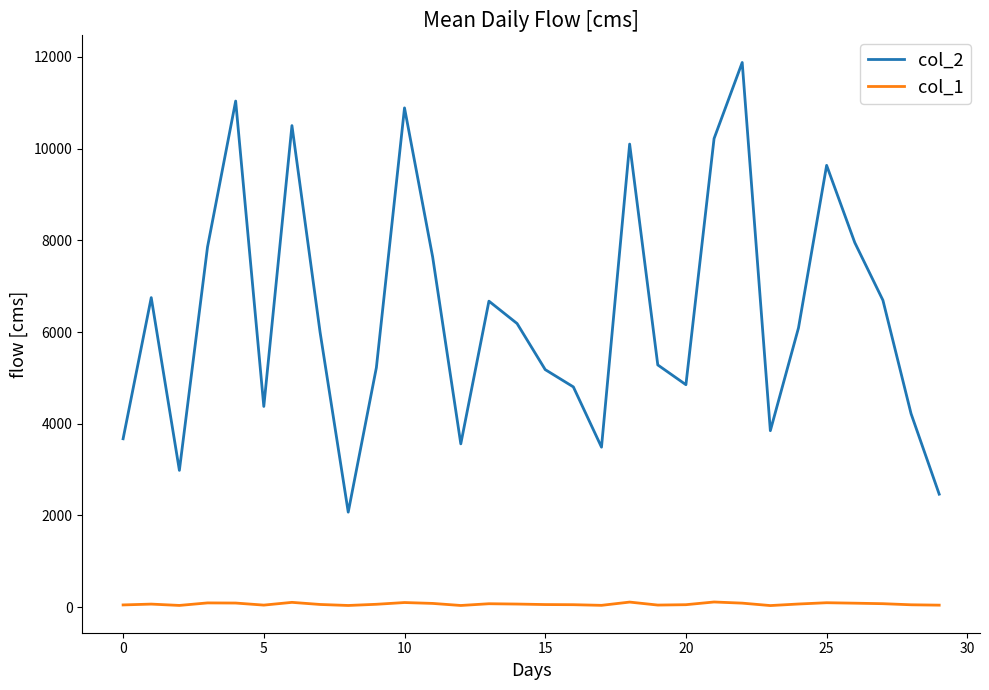

True or false: col_1 and col_2 cross at least once.

False